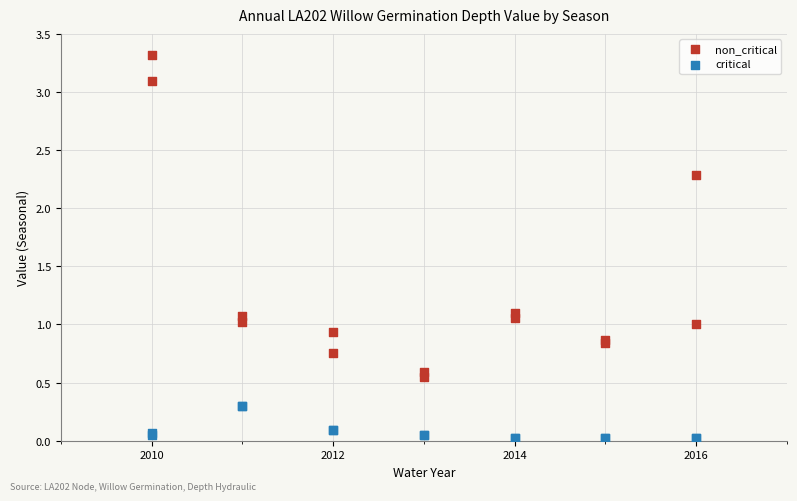

Which series contains the lowest Y value?

critical